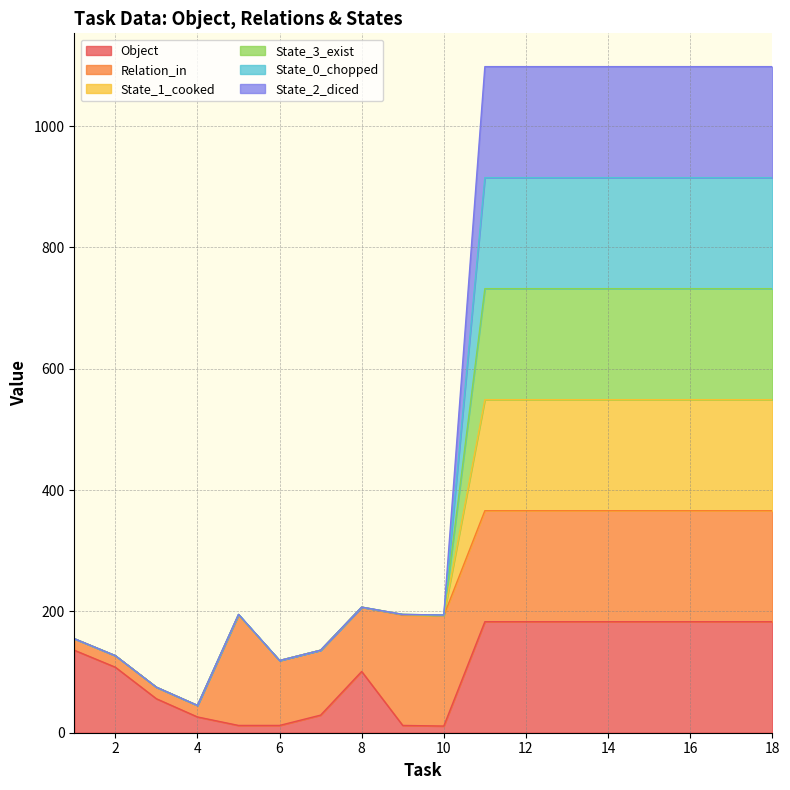

At which category does State_1_cooked reach its first local valley?

4